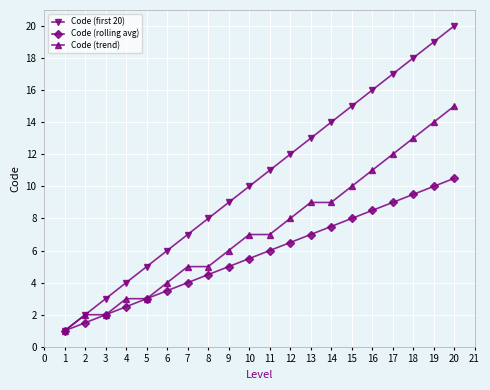

Rank the series at 14 from lowest to highest value.

Code (rolling avg), Code (trend), Code (first 20)